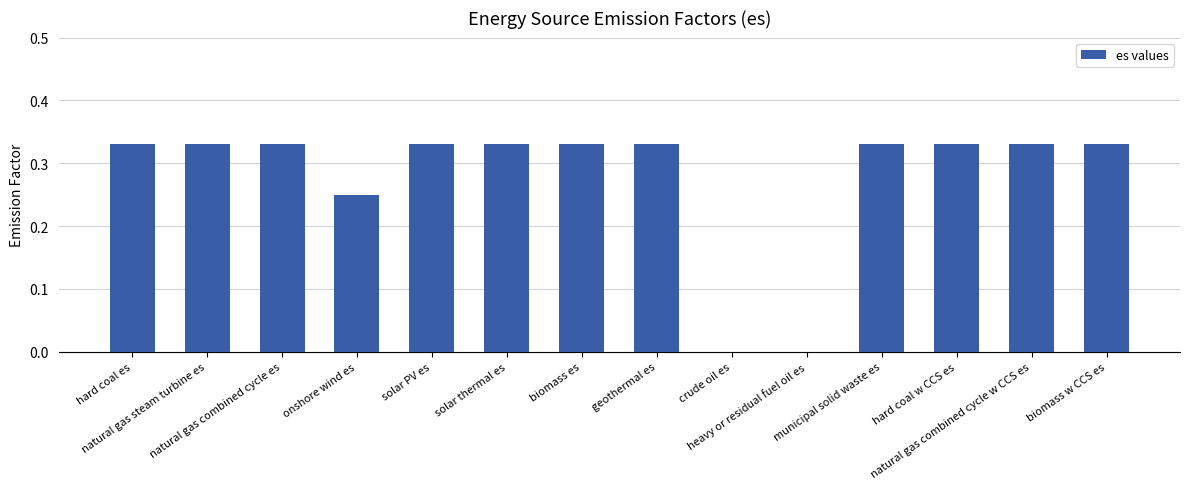

The value at biomass es is 0.2. True or false?

False